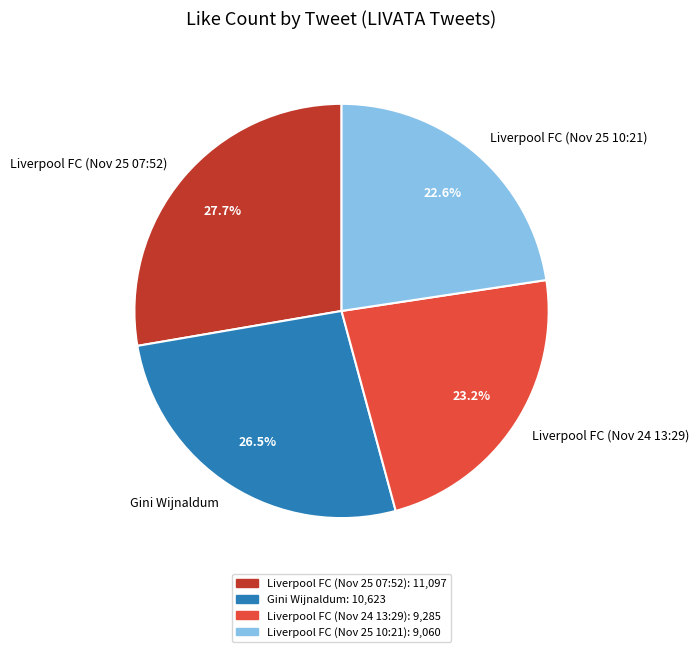

To the nearest percent, what is the difference between the Gini Wijnaldum and Liverpool FC (Nov 25 07:52) slice percentages?

1%